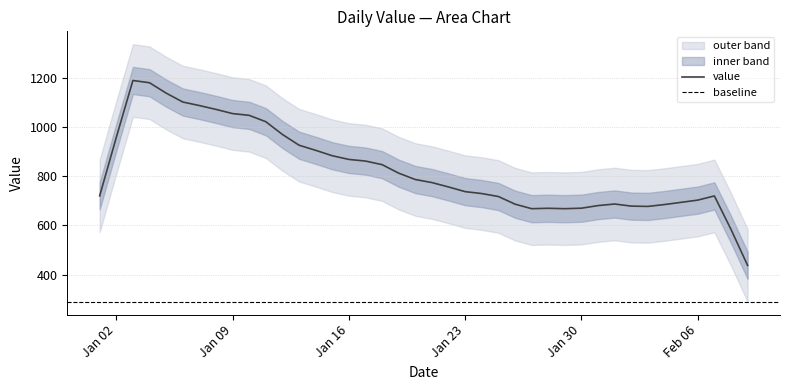

How many values exceed 786?

19